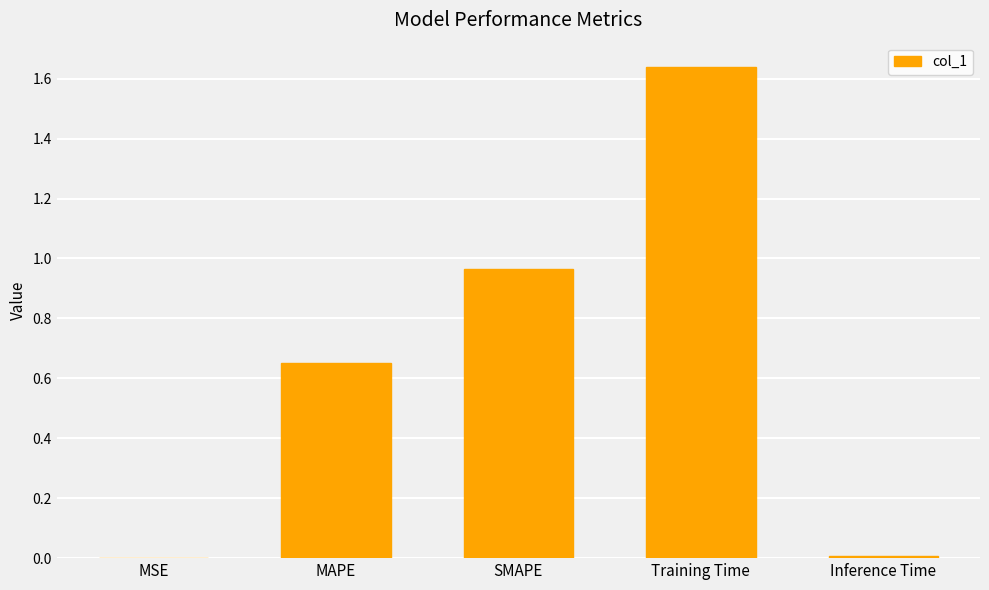

What is the change in value from MAPE to Training Time?

+1.0